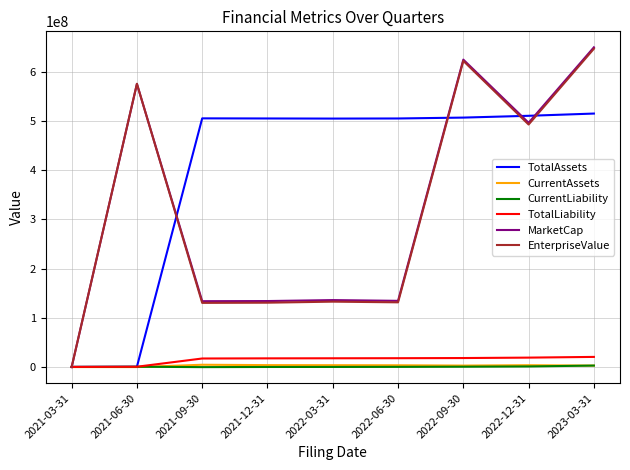

At which label does MarketCap reach its minimum?

2021-03-31